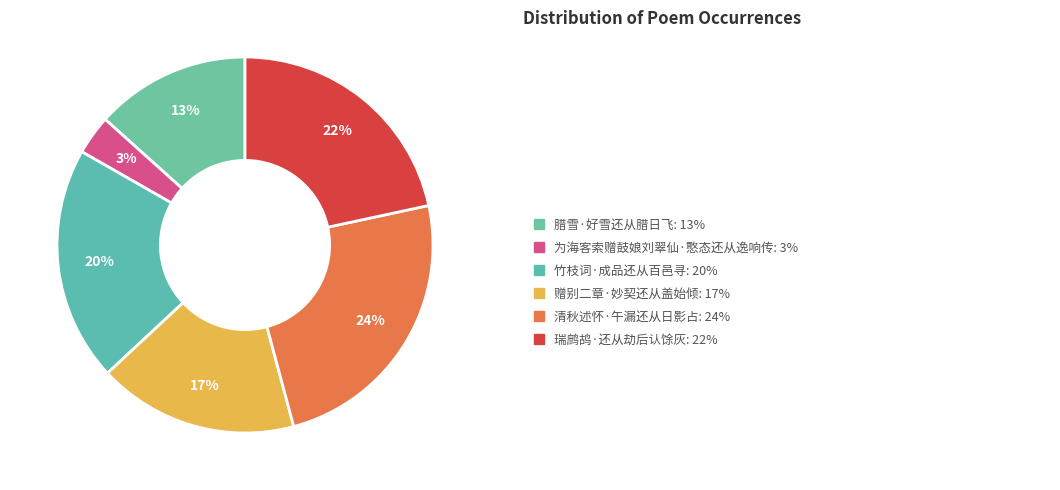

Which category has the biggest portion of the pie?

清秋述怀·午漏还从日影占